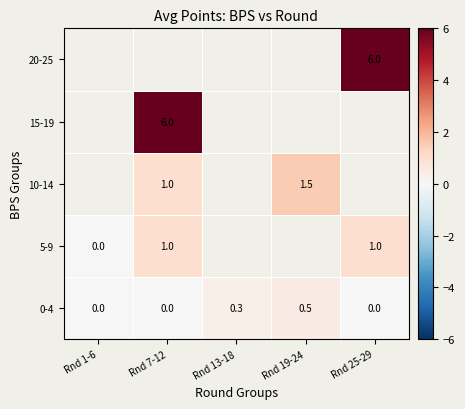

What is the difference between the 0-4 values at Rnd 25-29 and Rnd 13-18?

0.3